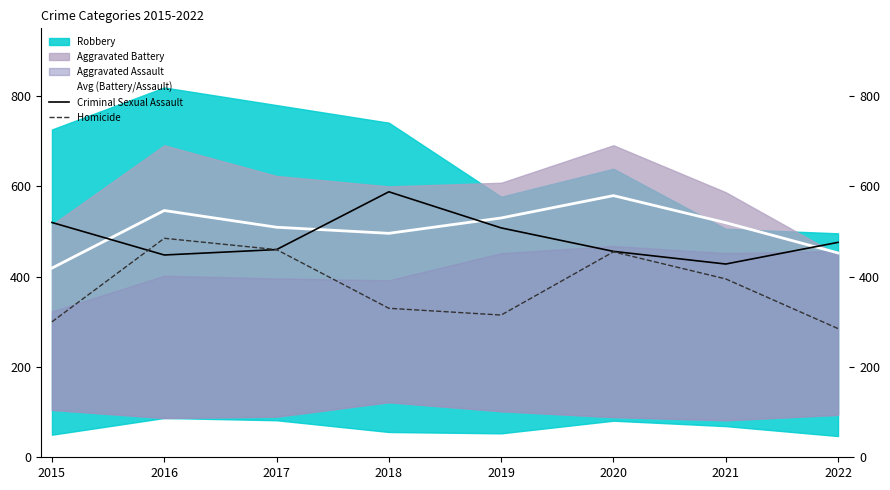

True or false: Avg (Battery/Assault) and Homicide cross at least once.

False